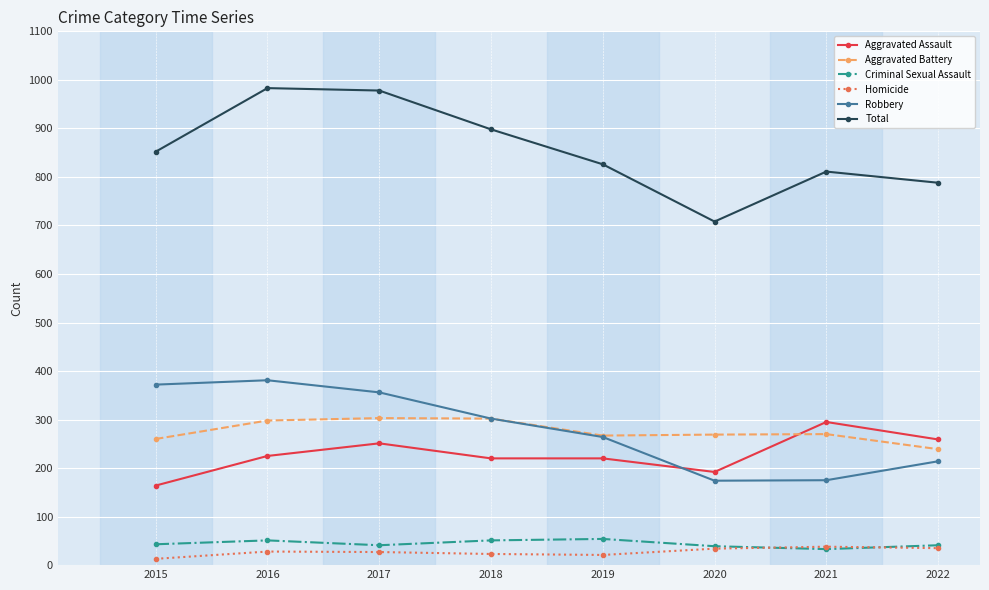

Is the value of Criminal Sexual Assault at 2022 greater than the value of Aggravated Assault at 2018?

No